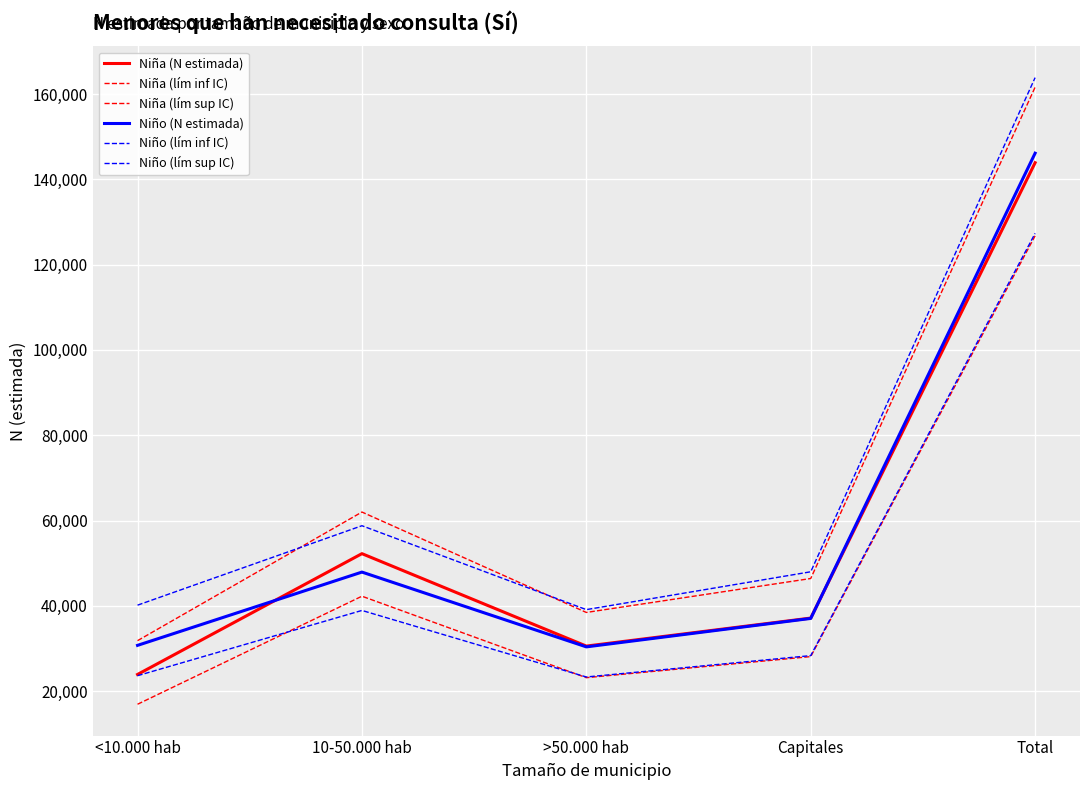

What is the value of the Niño (lím inf IC) point at the 5th from the left?

127328